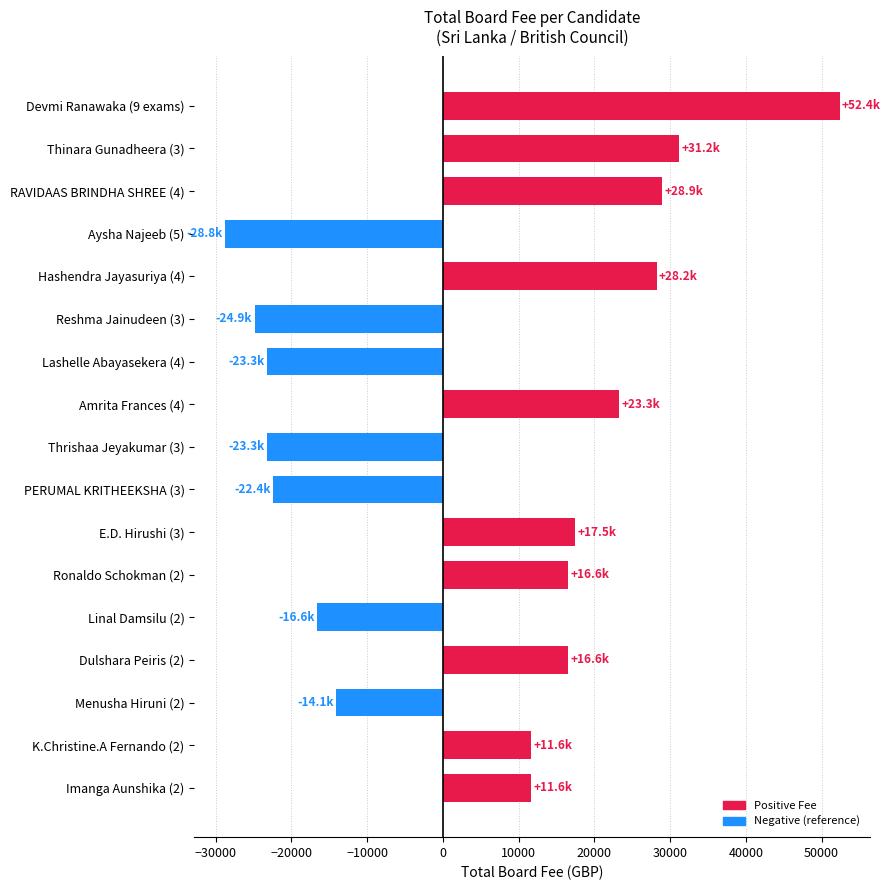

At which category does the chart reach its minimum across all series?

Aysha Najeeb (5)